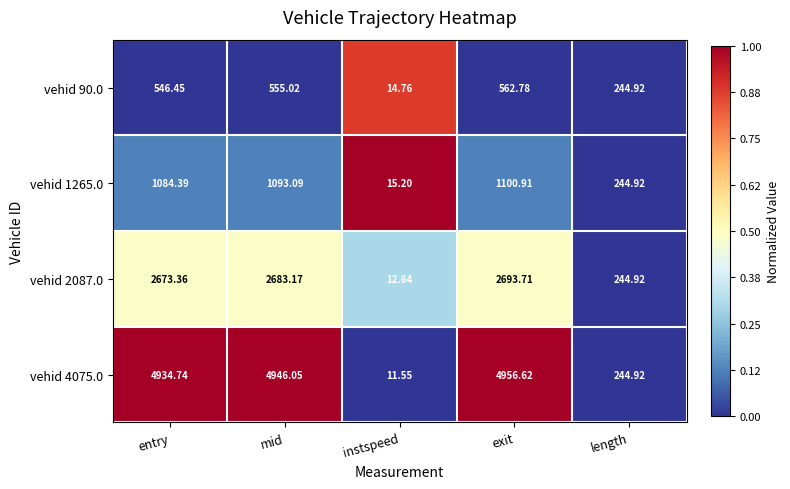

Is the value of vehid 2087.0 at exit greater than the value of vehid 4075.0 at entry?

No